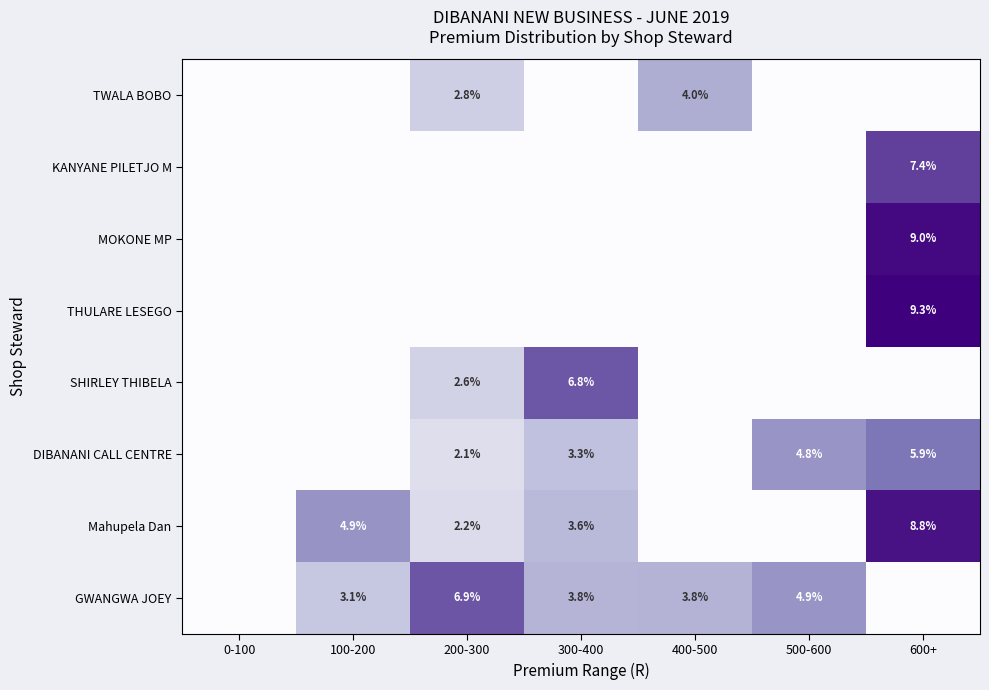

Is it true that THULARE LESEGO equals 9.3 at 600+?

True